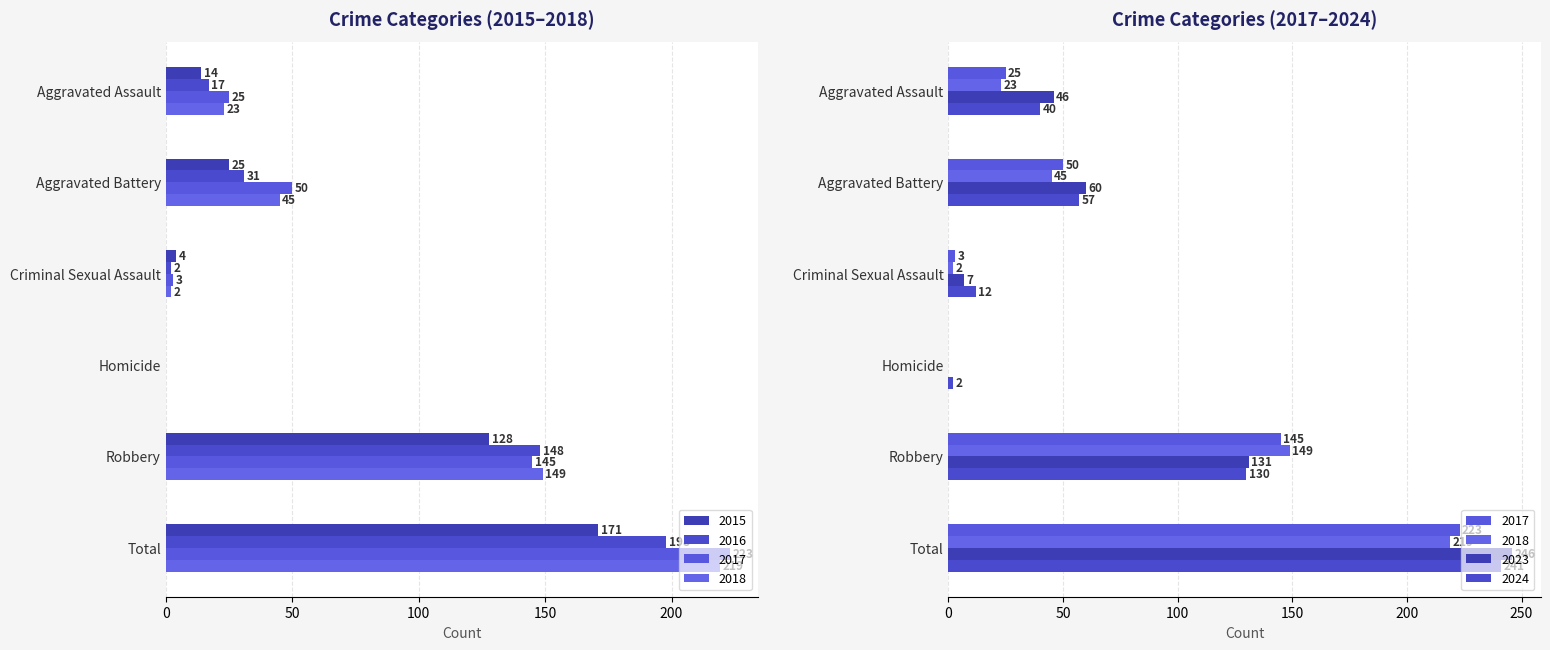

List the series in order of their peak value, highest first.

2023, 2024, 2017, 2018, 2016, 2015